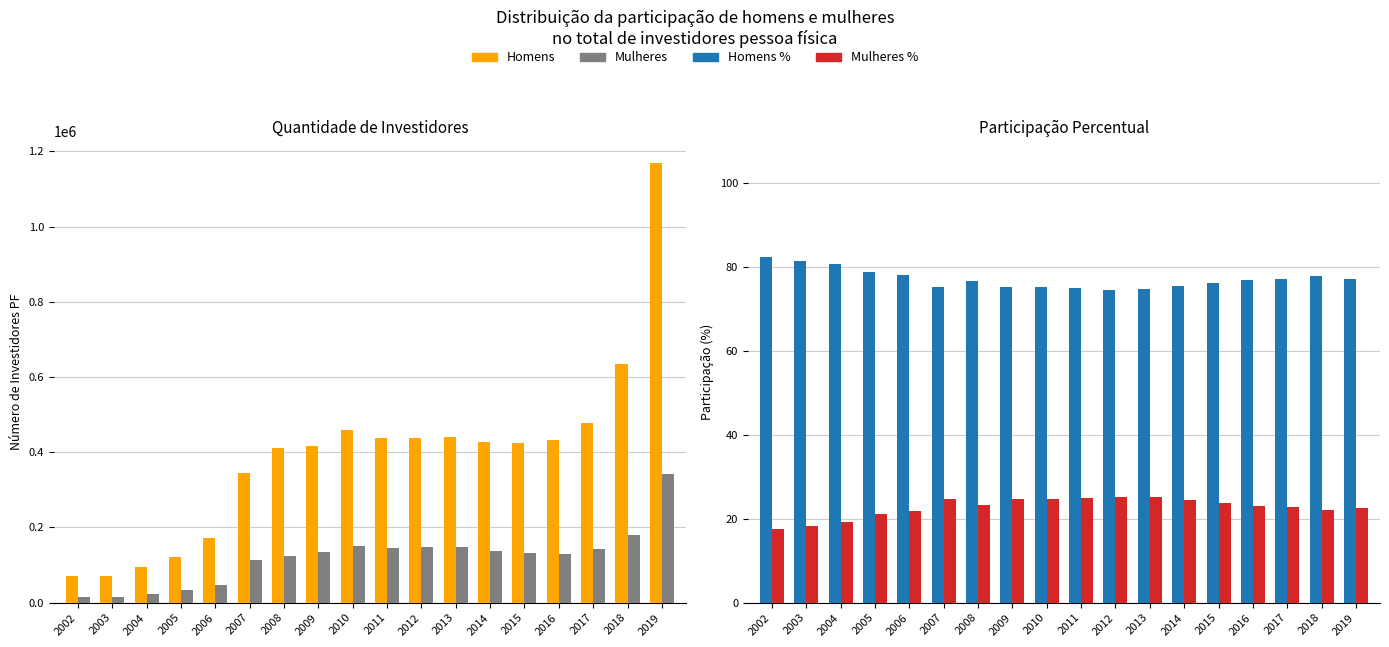

Is the value of Homens at 2003 greater than the value of Mulheres % at 2017?

Yes